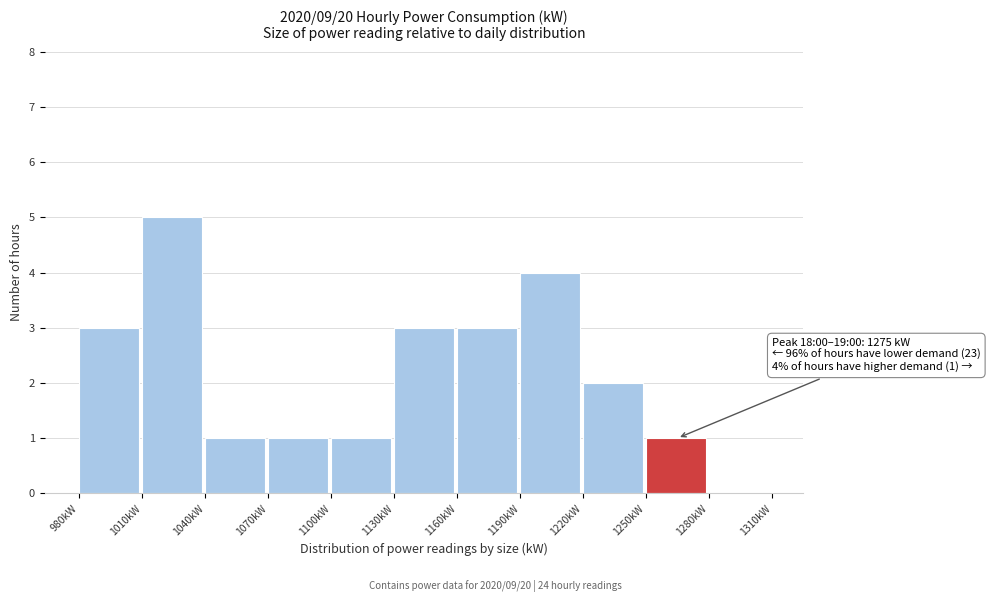

Which range on the x-axis has the tallest bar?

1010 to 1040